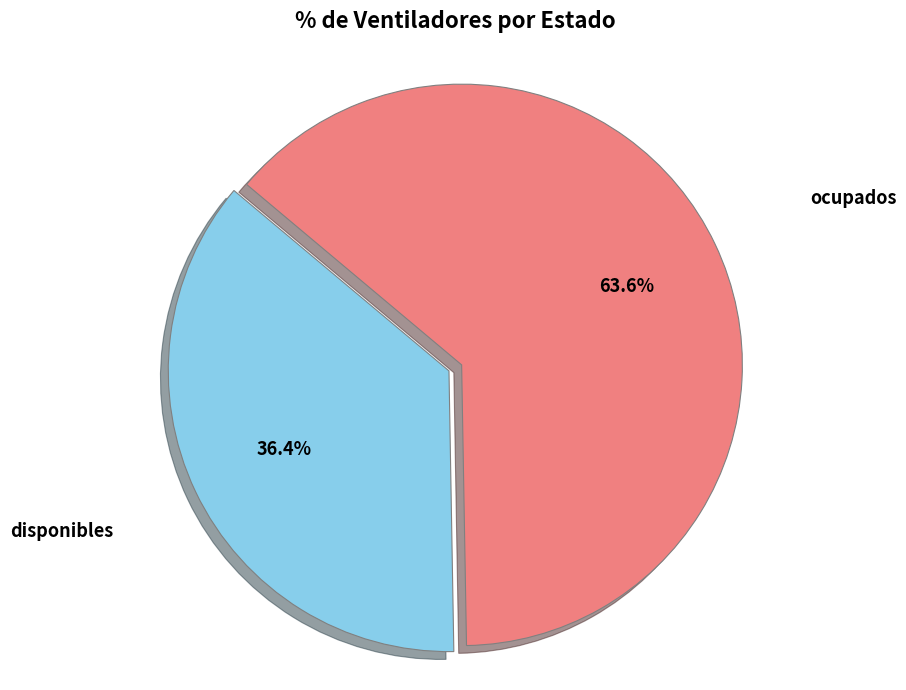

Is there any slice that represents more than half of the pie?

Yes